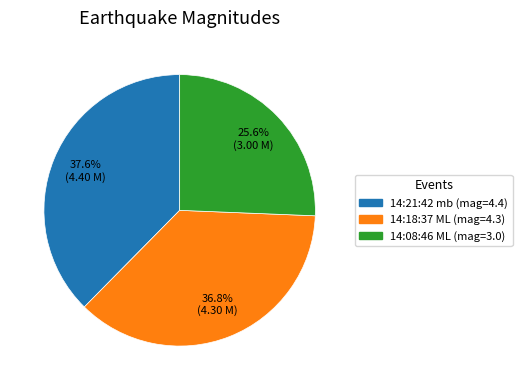

Count the number of slices in the pie.

3